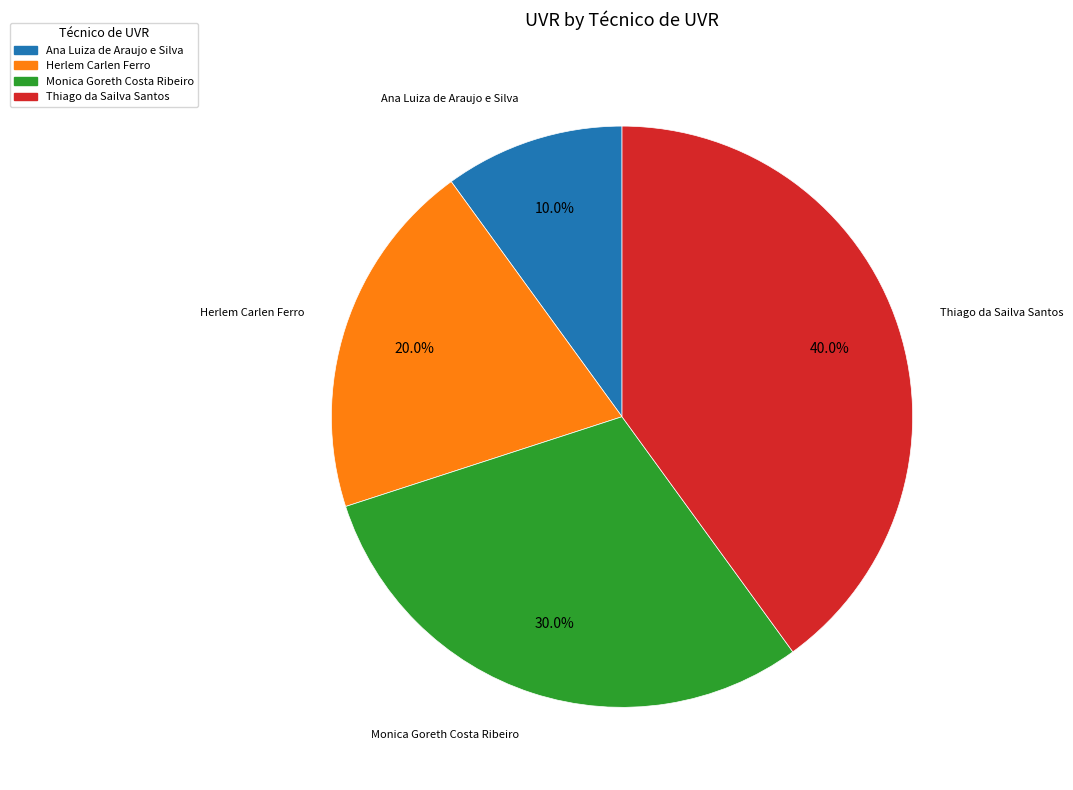

To the nearest percent, what is the combined percentage of Monica Goreth Costa Ribeiro and Herlem Carlen Ferro?

50%